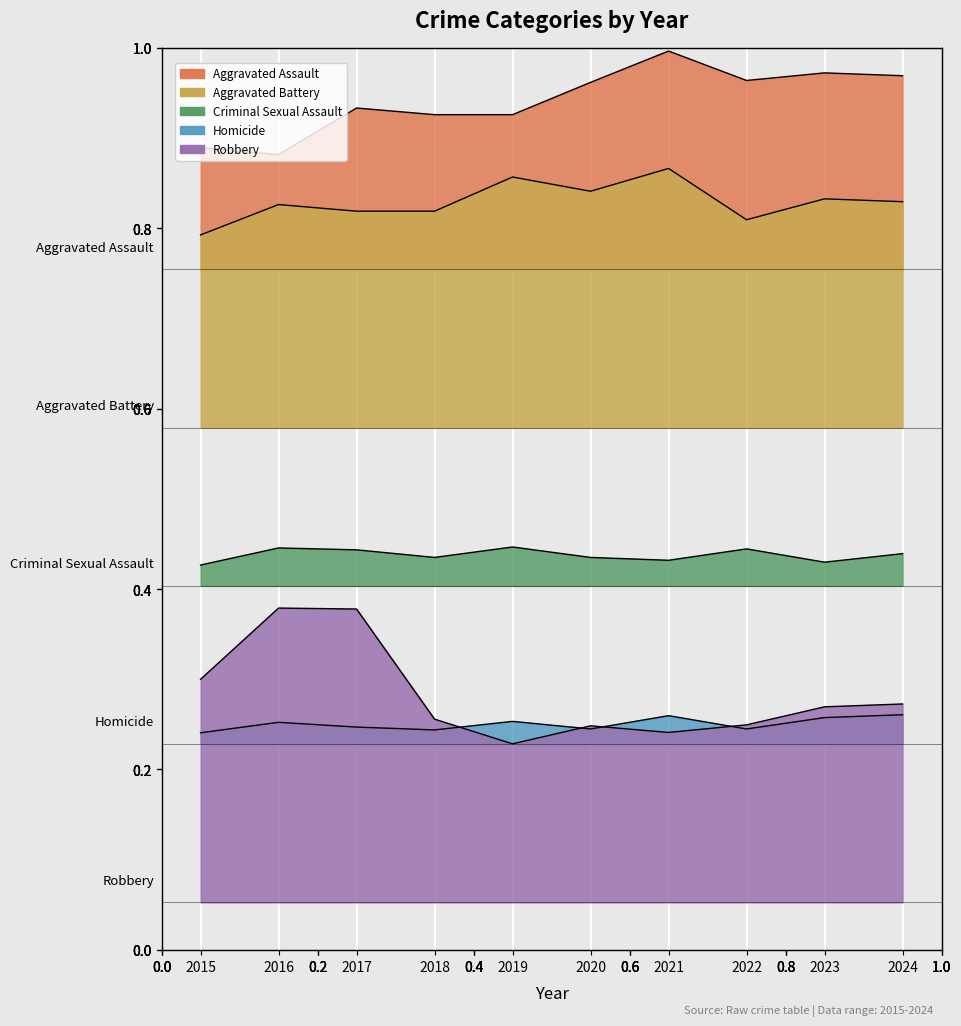

True or false: Criminal Sexual Assault has a value of 4.0 at 2022.

False